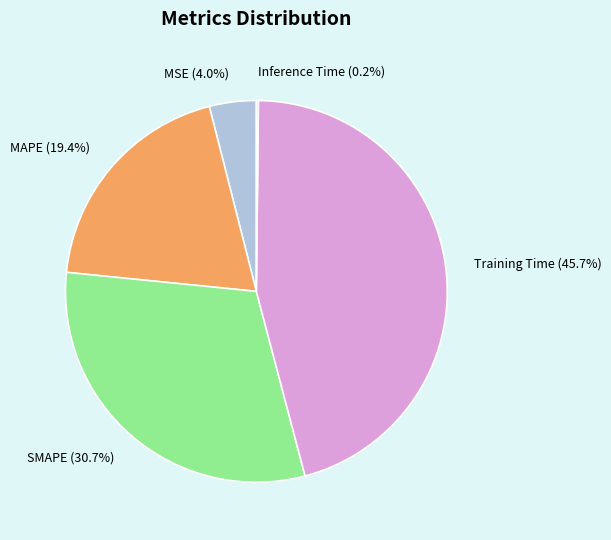

Does MAPE represent more than half of the total?

No